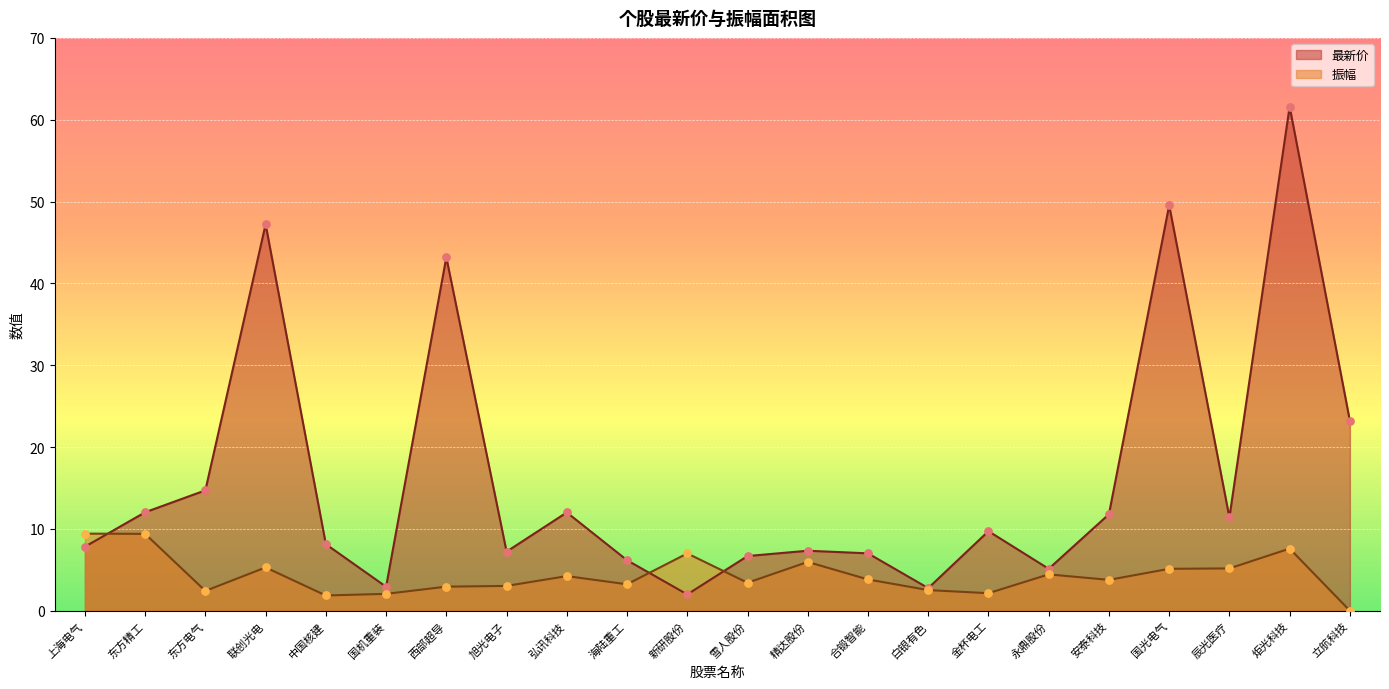

Which series reaches the maximum Y coordinate?

最新价